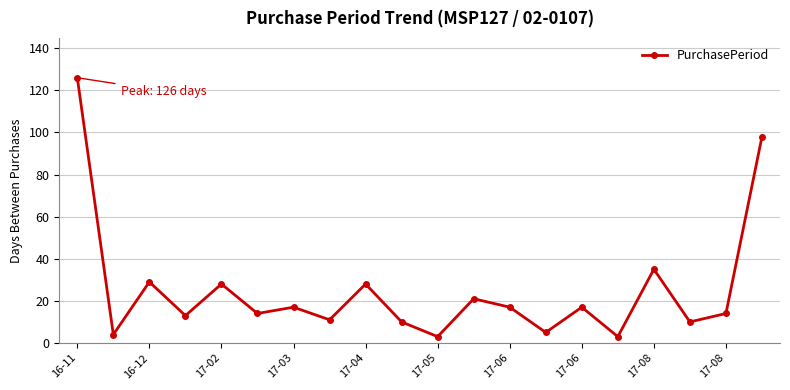

What is the difference between the second highest and second lowest values?

95